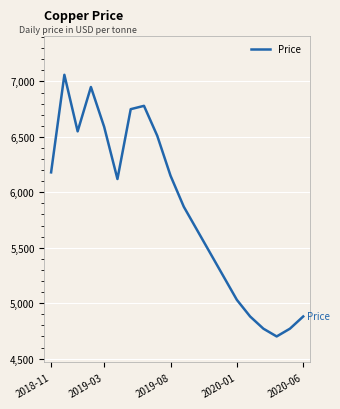

What is the difference between the maximum and minimum values?

2360